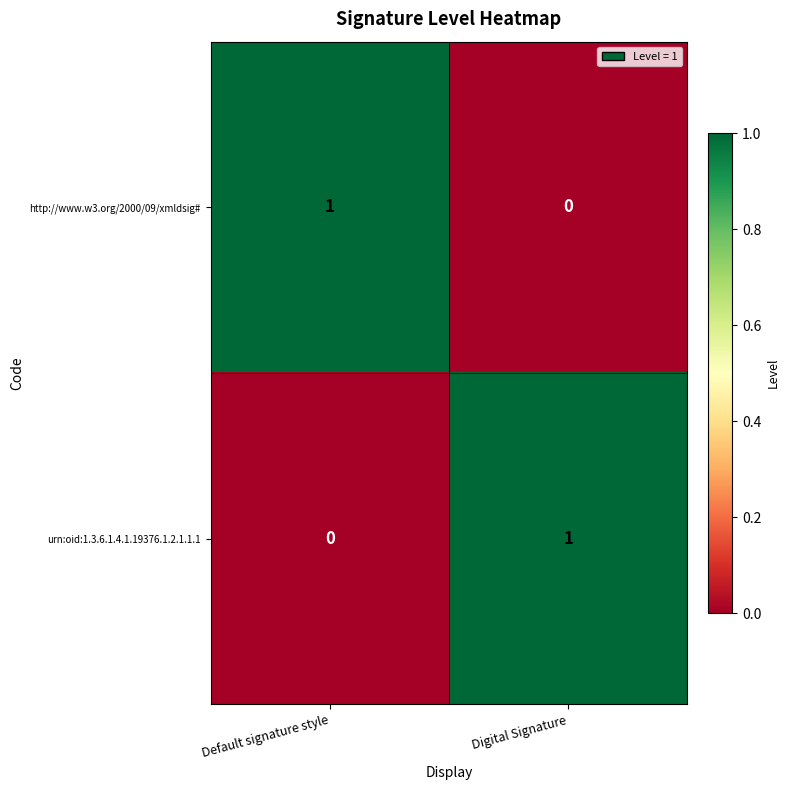

What is the difference between the highest and lowest values at Default signature style?

1